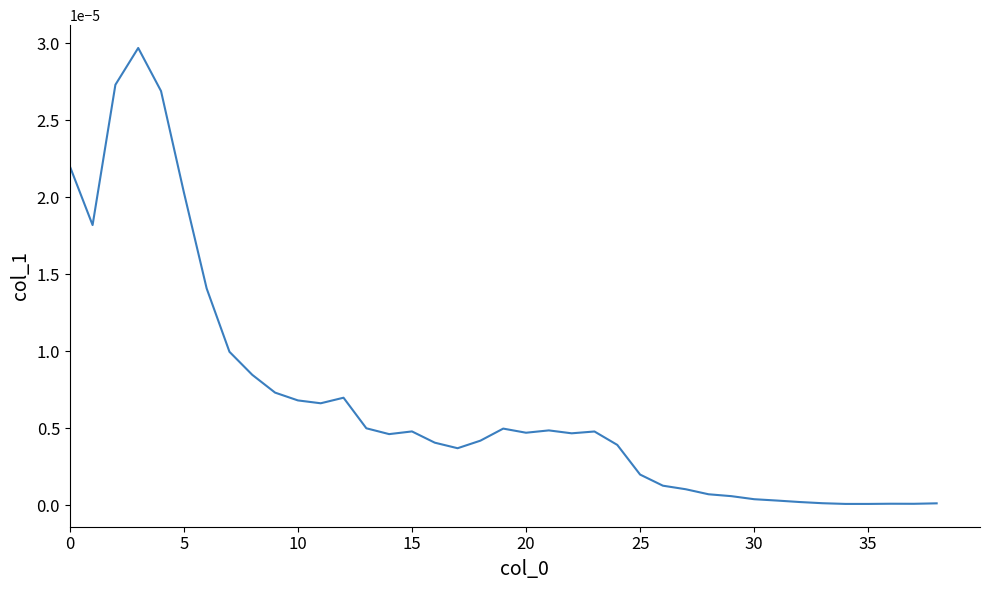

Is this an area chart (filled region under the line)?

No